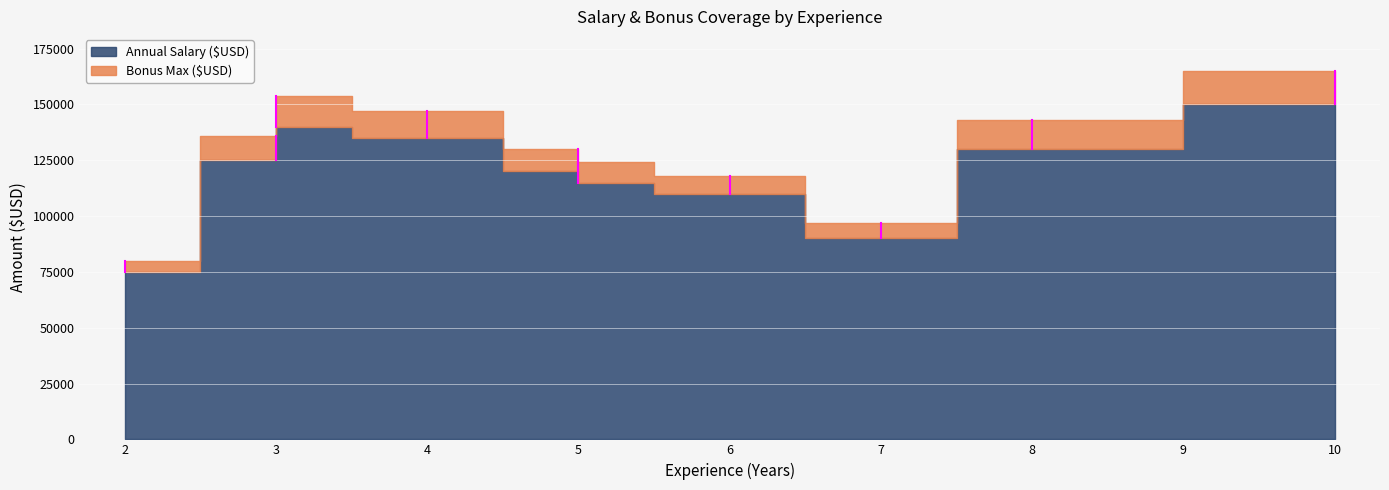

How many values in the Annual Salary ($USD) series are below 125000?

5